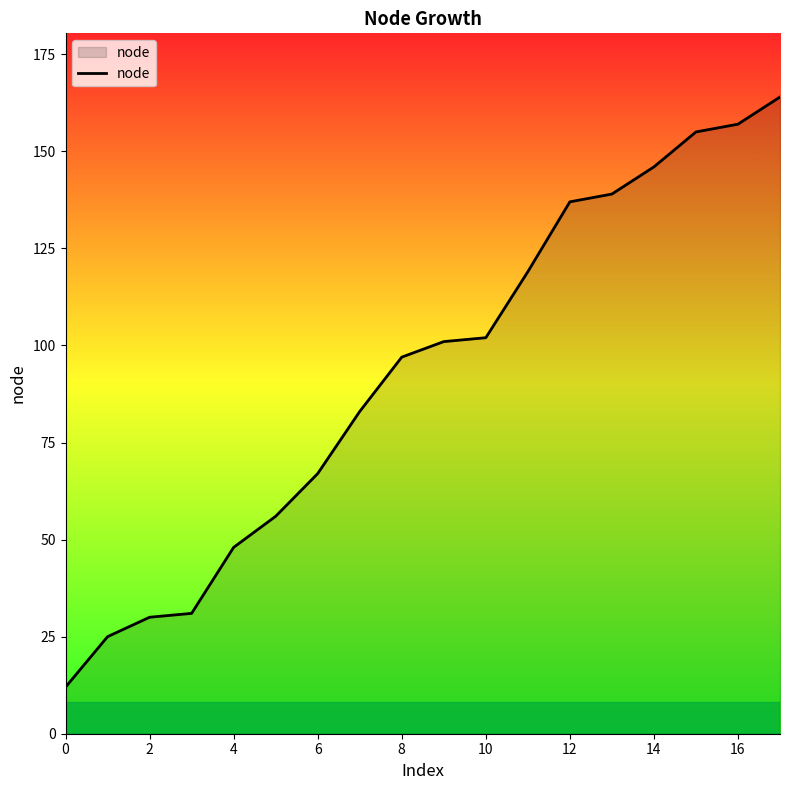

What is the minimum value shown in the chart?

12